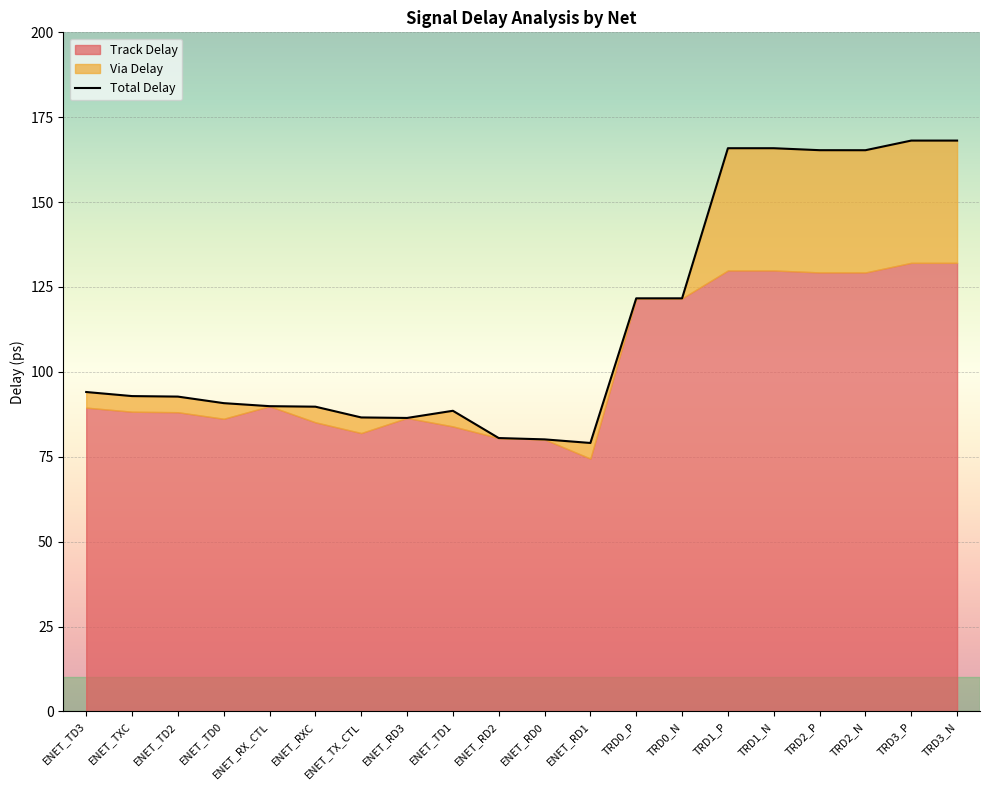

What position from the right is ENET_TD3?

20